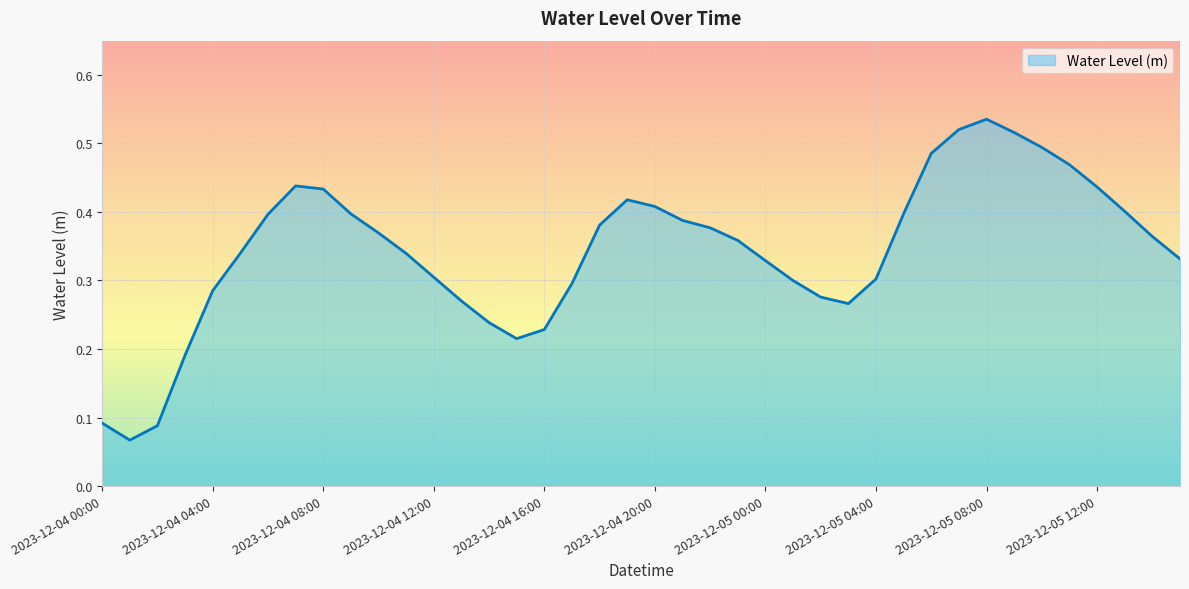

What is the minimum value shown in the chart?

0.1